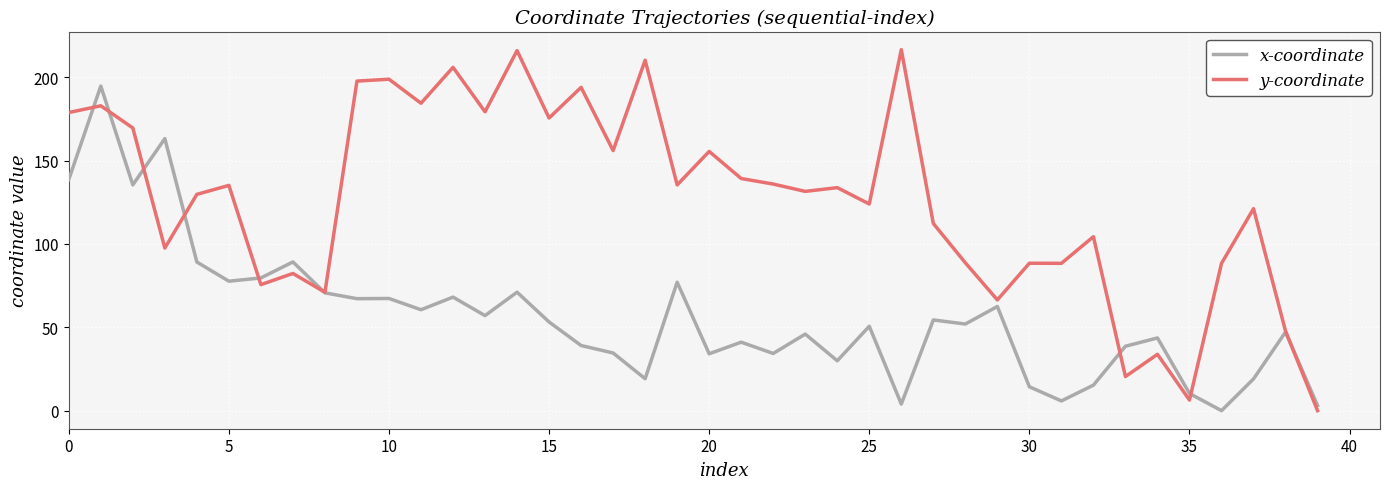

Rank the series by their maximum value, from highest to lowest.

y-coordinate, x-coordinate